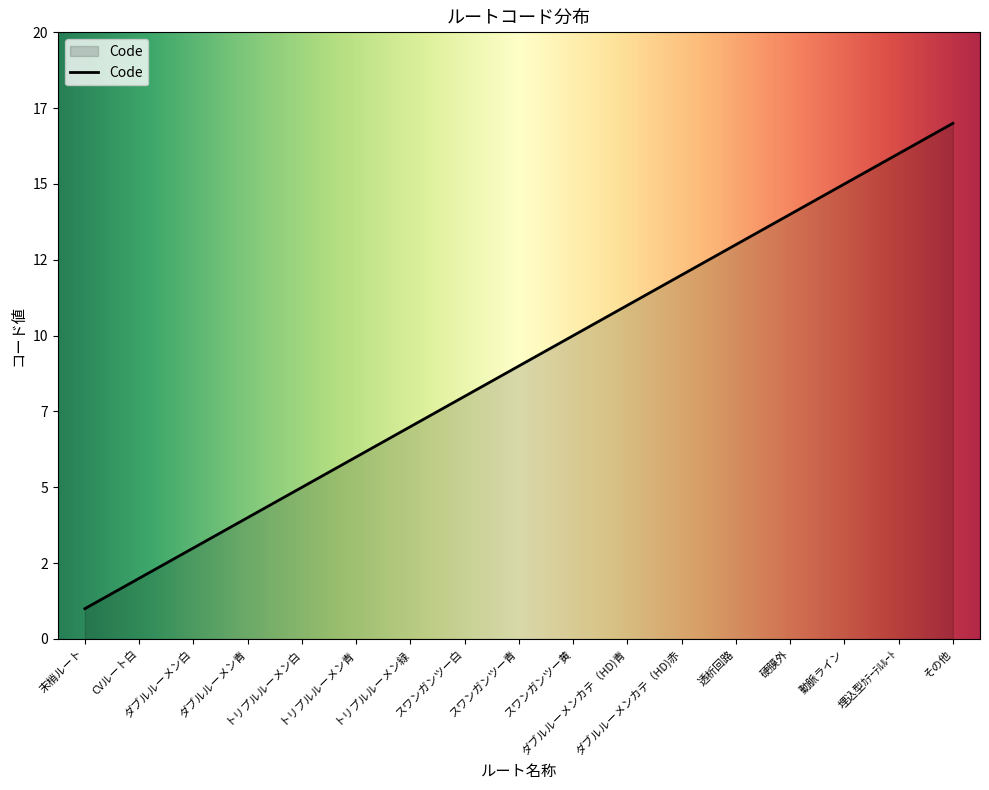

Where is the data nearest to the value 9?

スワンガンツー青